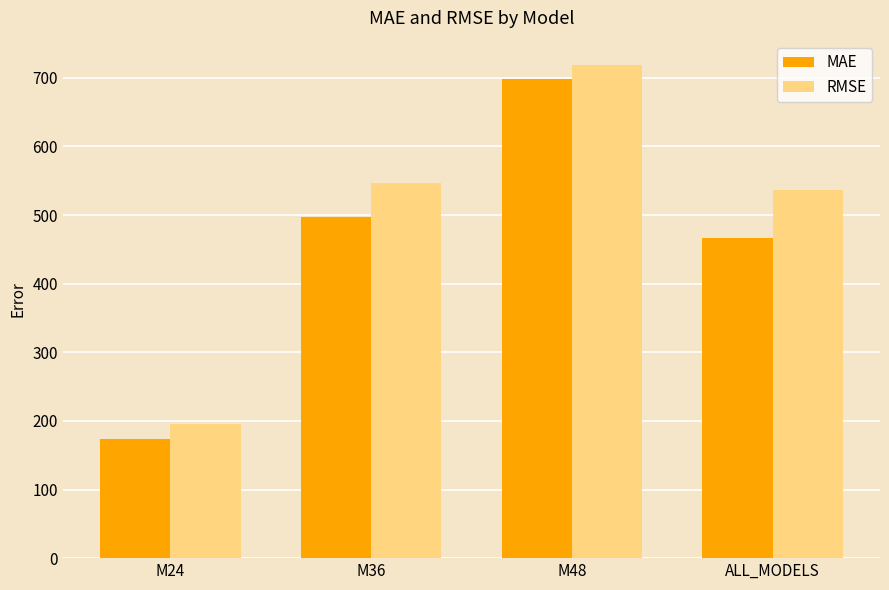

Reading left to right, transcribe all the data shown in this chart.

MAE: M24=173.5	M36=496.5	M48=697.5	ALL_MODELS=466.0
RMSE: M24=195.2	M36=547.1	M48=718.2	ALL_MODELS=536.8